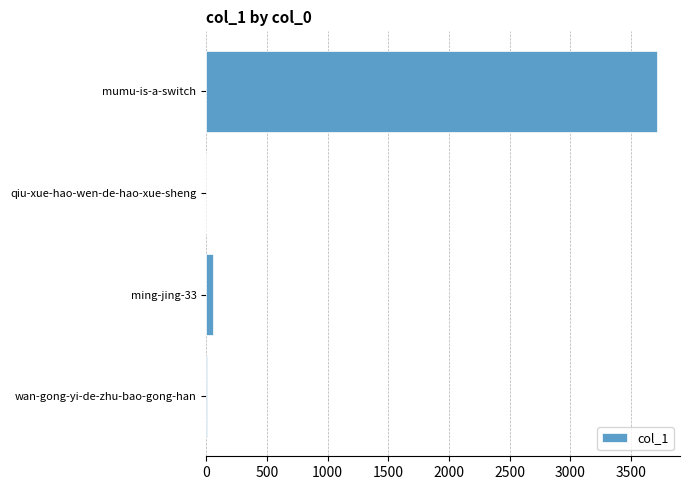

Which has a higher value, mumu-is-a-switch or wan-gong-yi-de-zhu-bao-gong-han?

mumu-is-a-switch